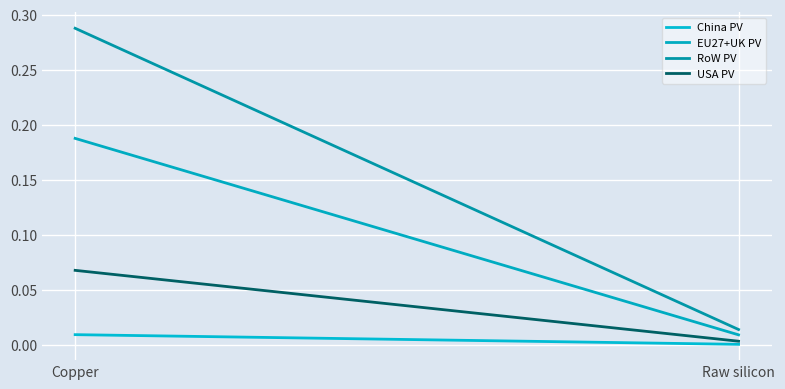

Which has a higher value, Copper or Raw silicon?

Copper